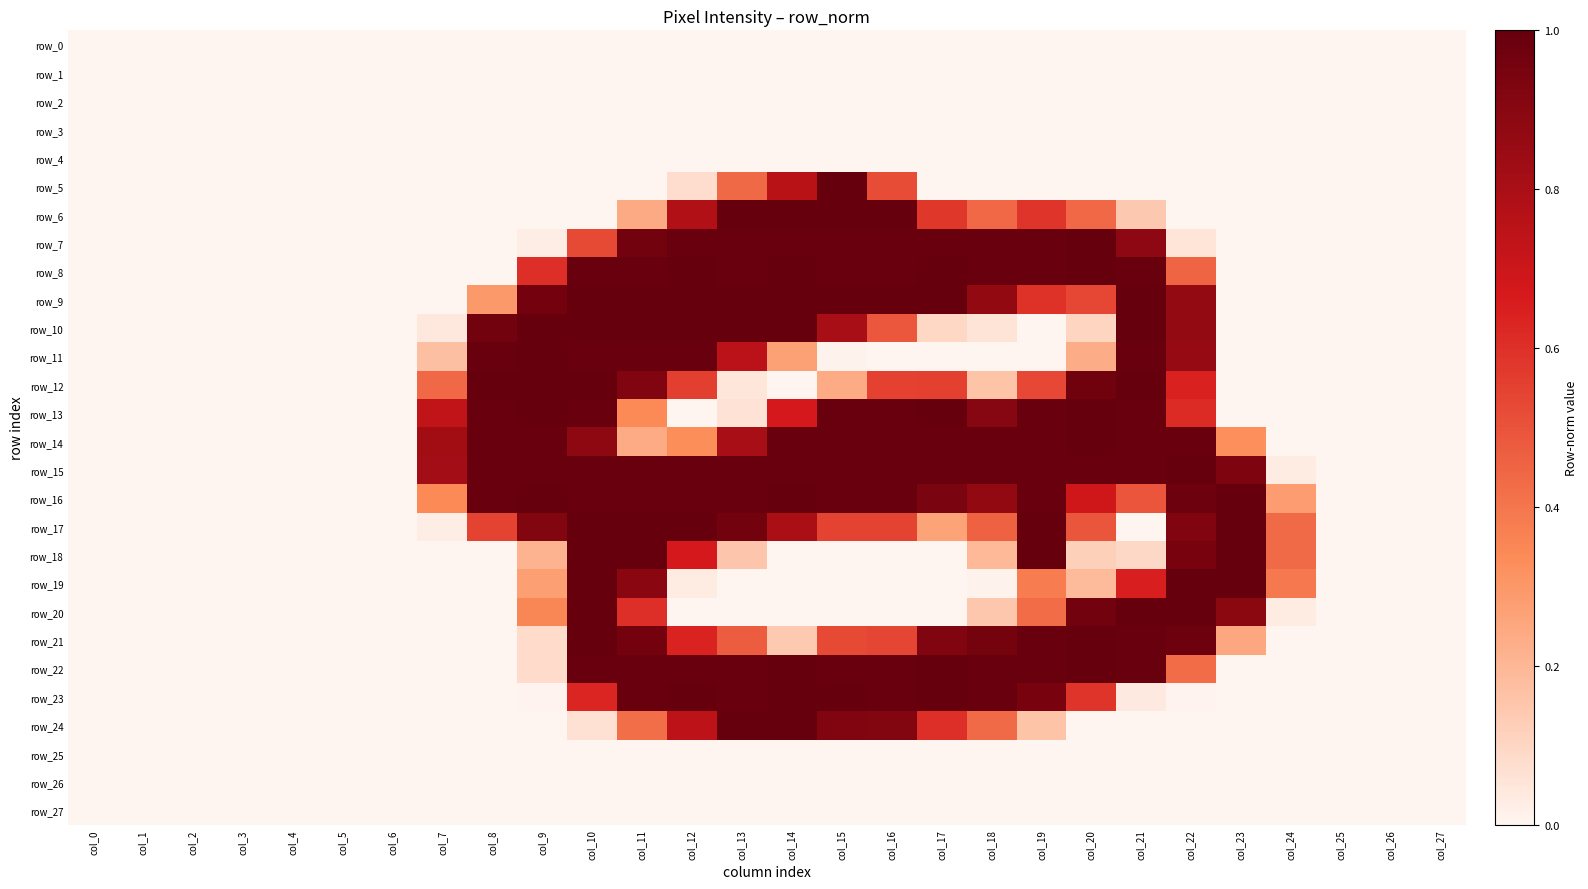

What is the difference between the maximum and minimum values in the row_22 series?

1.0